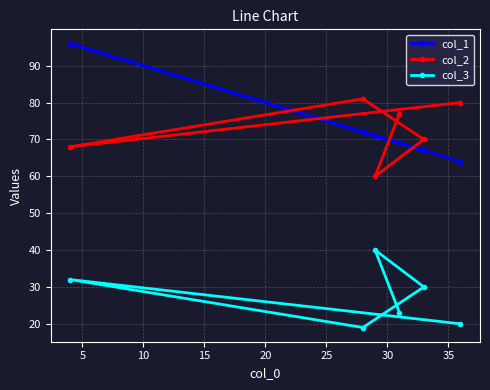

What are all the series names shown in the legend?

col_1, col_2, col_3